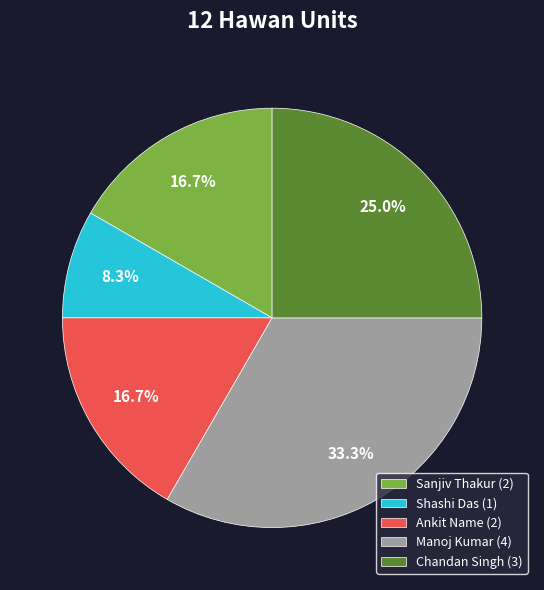

Approximately how many times larger is the value at Ankit Name (2) compared to Chandan Singh (3)?

0.7